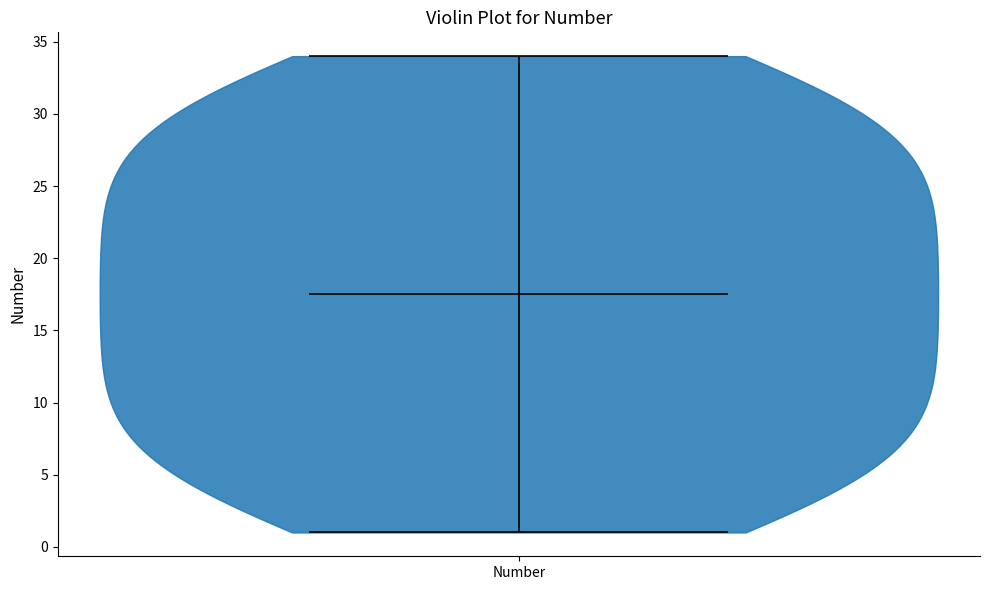

Where does the median line of the violin for Number sit on the y-axis? The values are not printed on the chart, so give them approximately, as read against the axis.

17.5